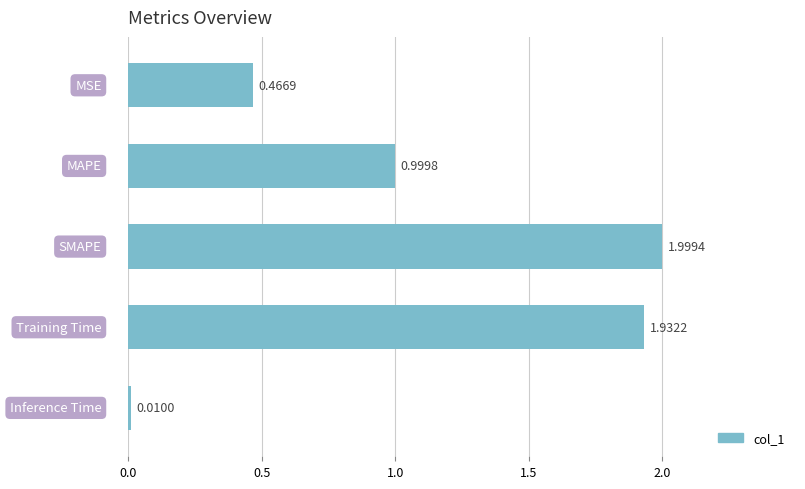

What is the average value?

1.1